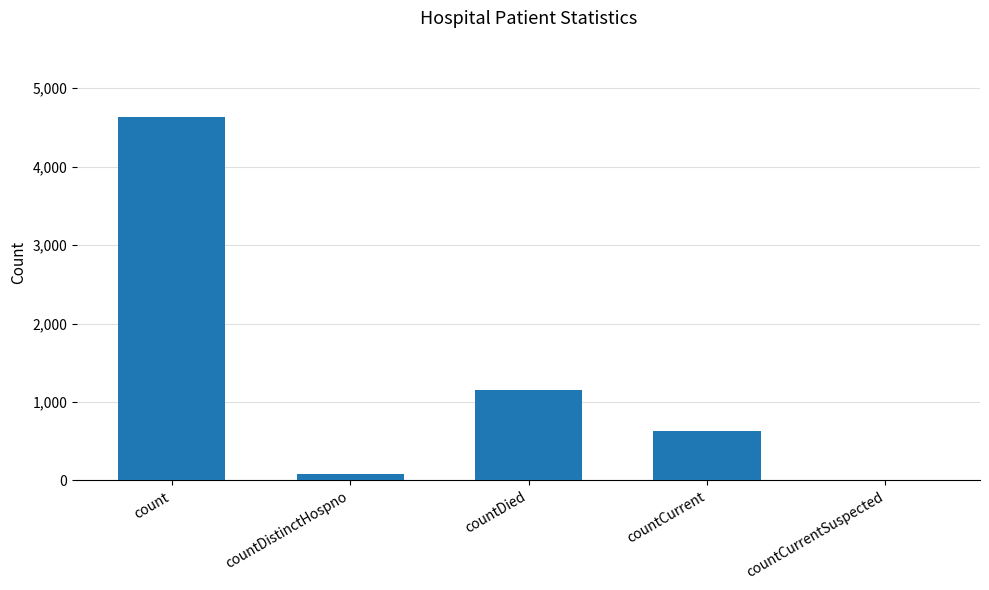

How many values are above zero?

4